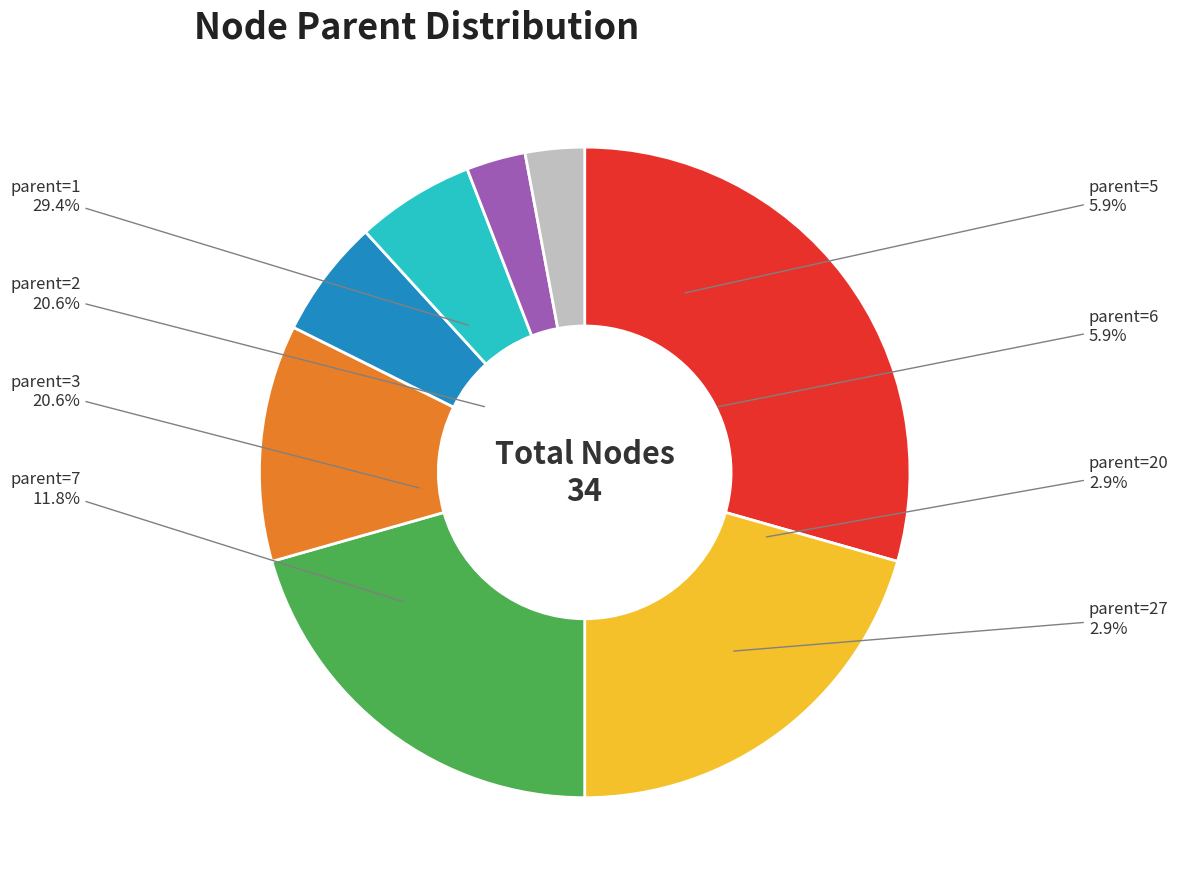

What is the ratio of the value at parent=5 to the value at parent=7?

0.5